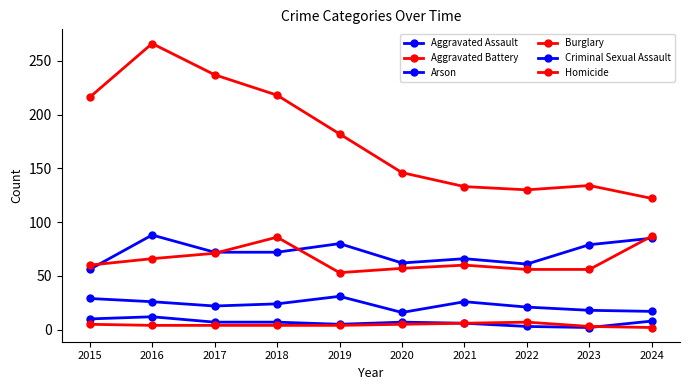

Which series has the largest total across all categories?

Burglary